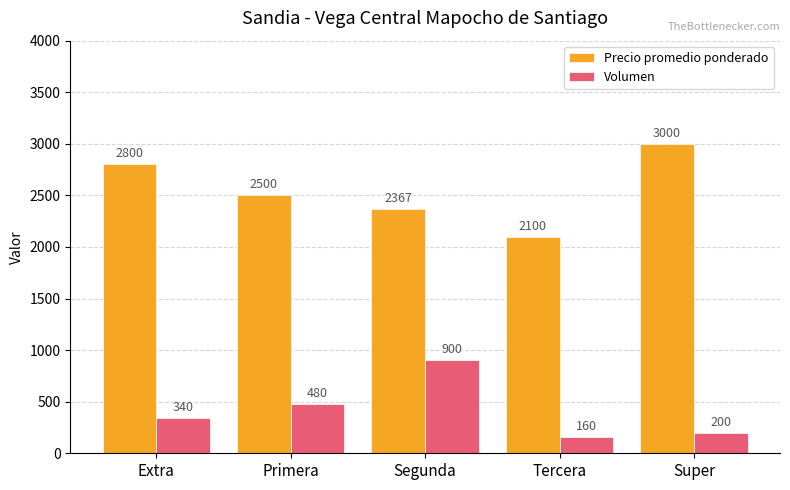

What are all the series names shown in the legend?

Precio promedio ponderado, Volumen